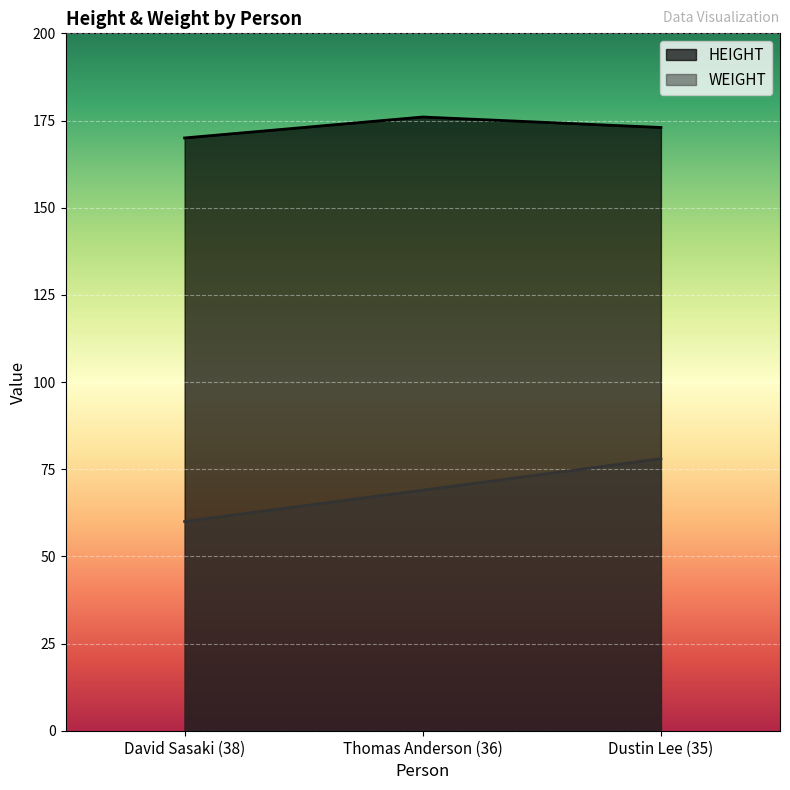

How many categories are shown in the chart?

3